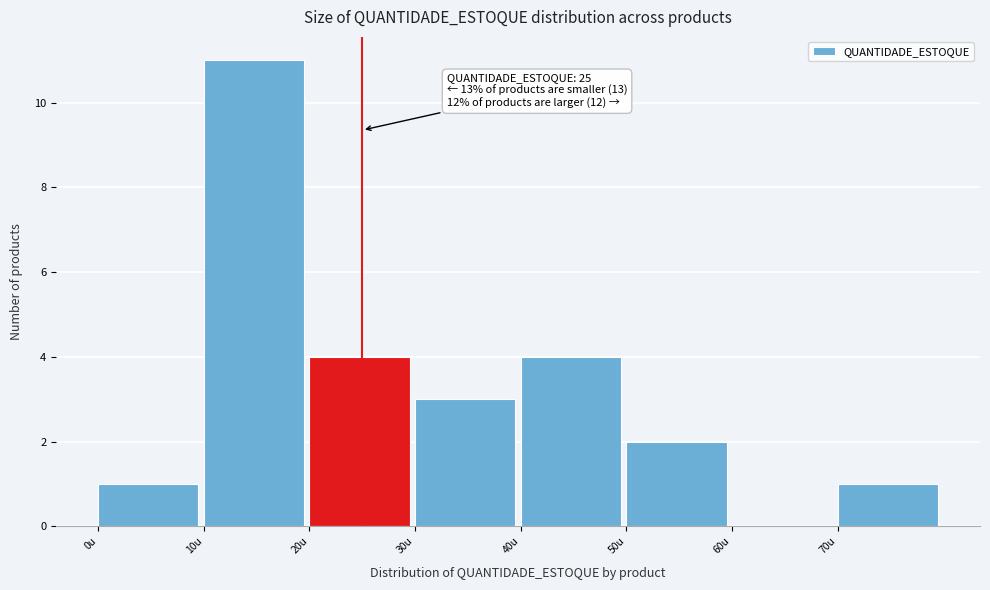

Which range on the x-axis has the tallest bar?

10 to 20